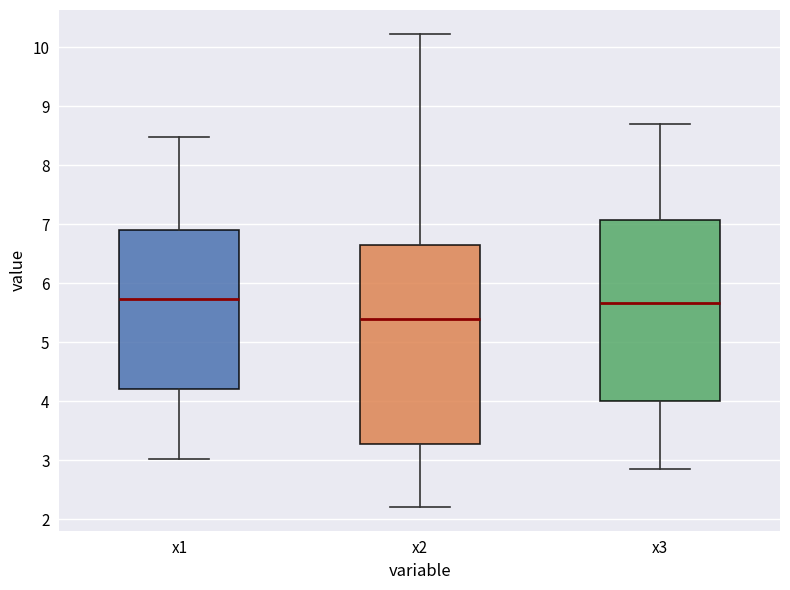

Reading left to right, transcribe this box plot: for each box, give where its median line is, the range the box spans, and where its two whiskers end, as read against the y-axis. The values are not printed on the chart, so give them approximately, as read against the axis.

x1: median 5.7, box 4.2 to 6.9, whiskers 3.0 to 8.5
x2: median 5.4, box 3.3 to 6.6, whiskers 2.2 to 10.2
x3: median 5.7, box 4.0 to 7.1, whiskers 2.8 to 8.7